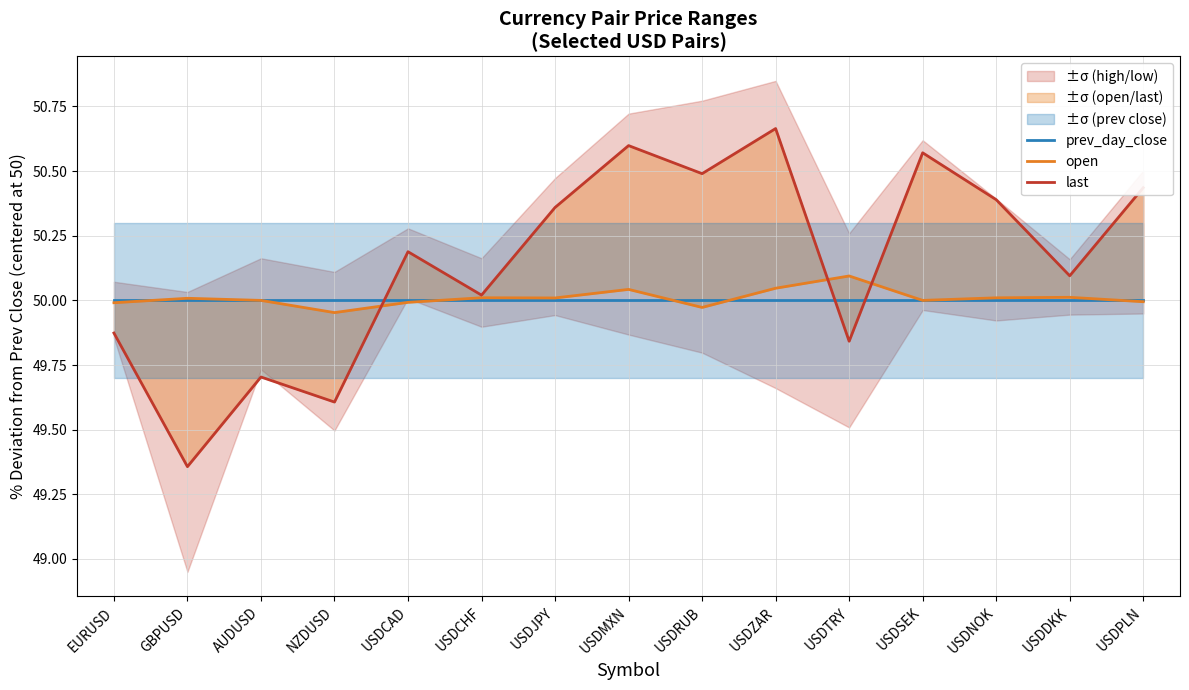

The value of last at USDNOK is 32.1. True or false?

False